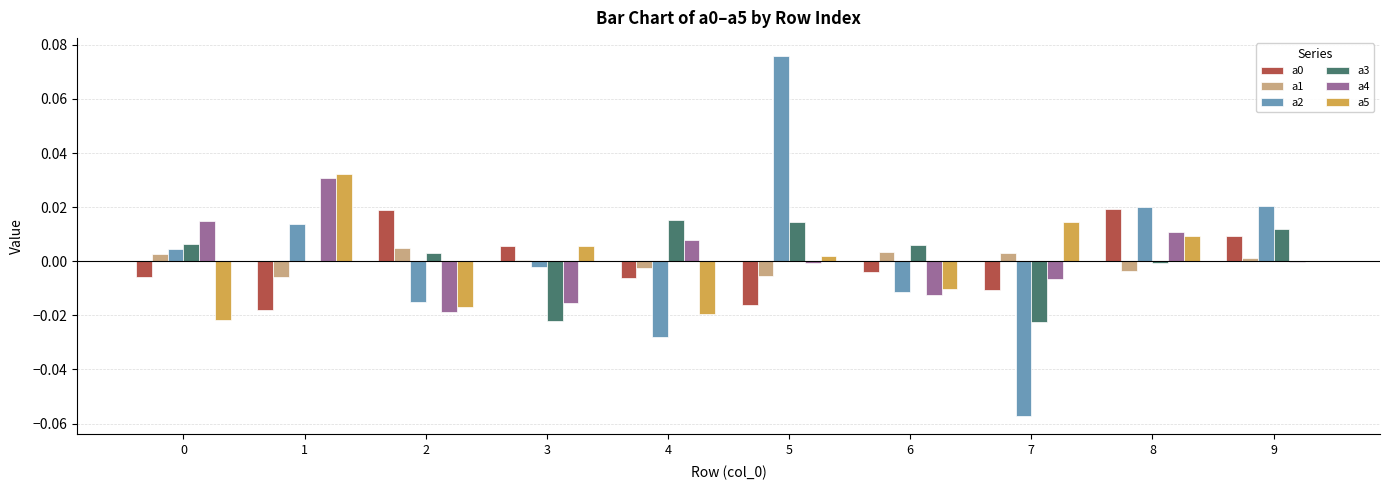

Between 3 and 8, which series saw the biggest shift?

a4